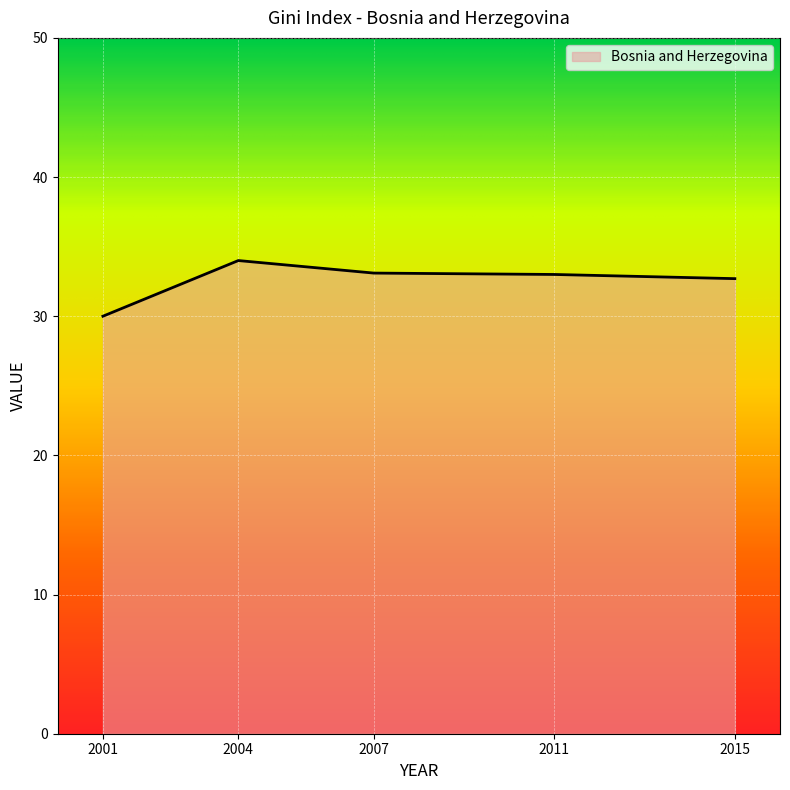

How many lines are shown in the chart?

1